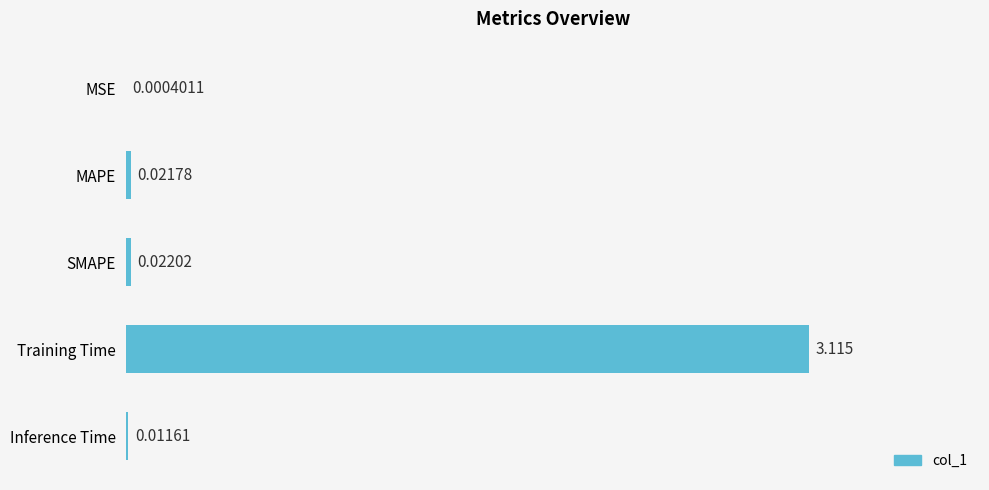

At which category does the chart reach its peak across all series?

Training Time